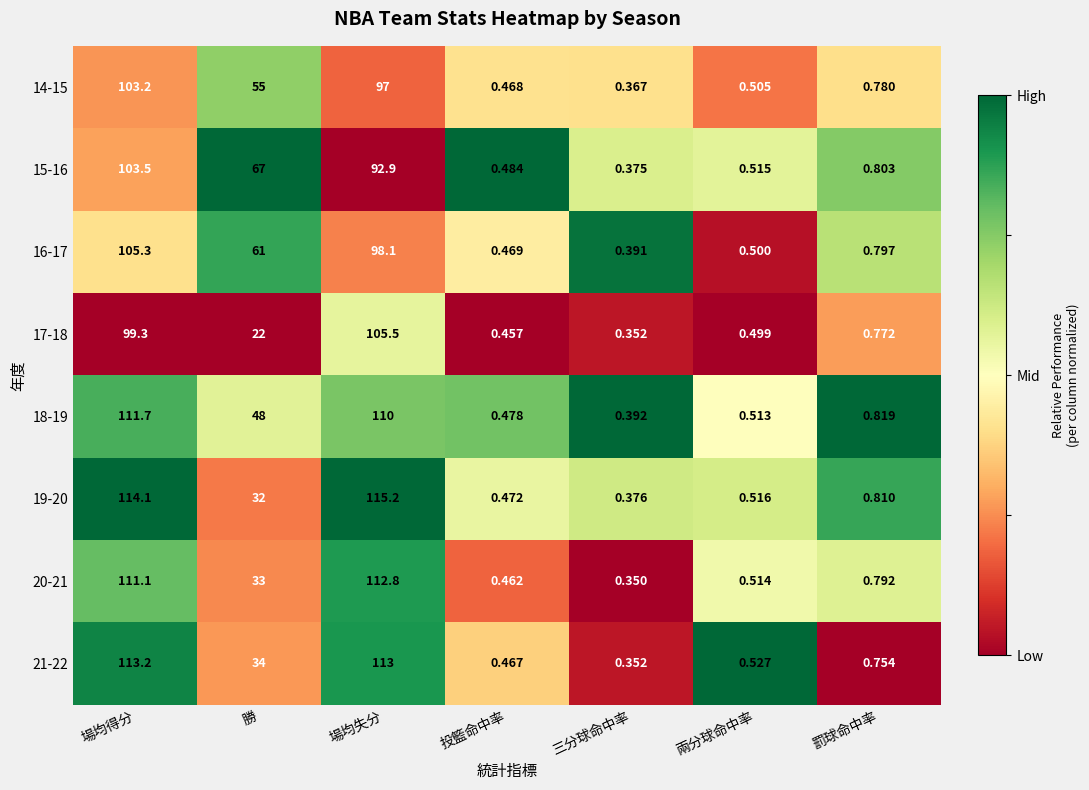

At which category is the sum across all series the highest?

場均得分